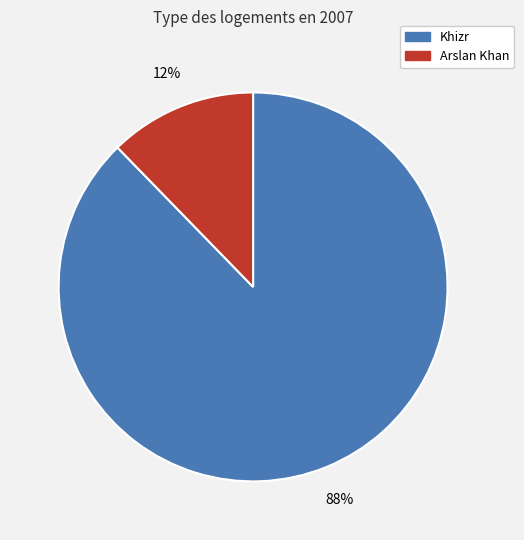

To the nearest percent, what is the average slice percentage?

50%